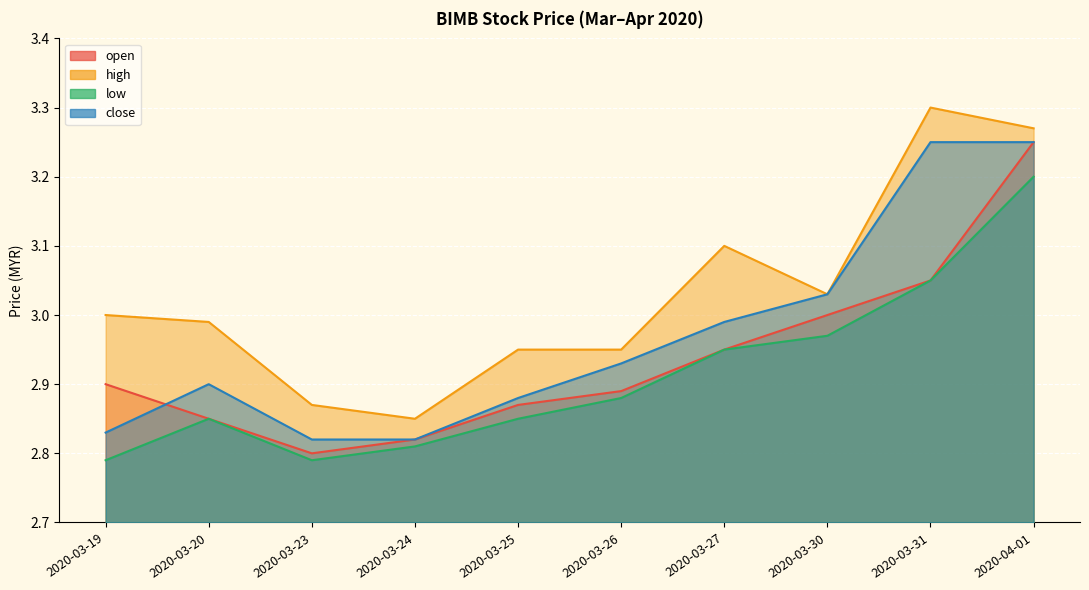

How many lines are shown in the chart?

4